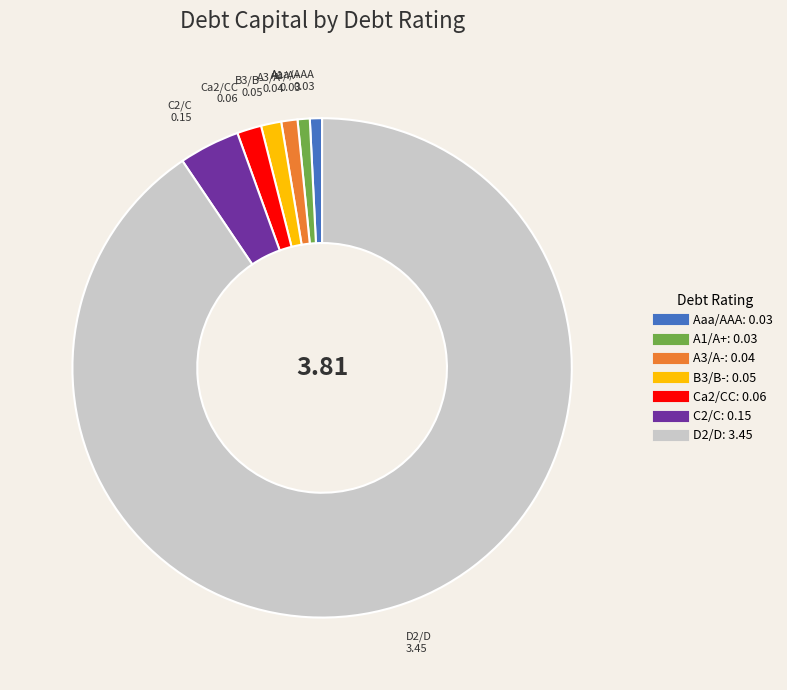

Is there a majority slice in this chart?

Yes